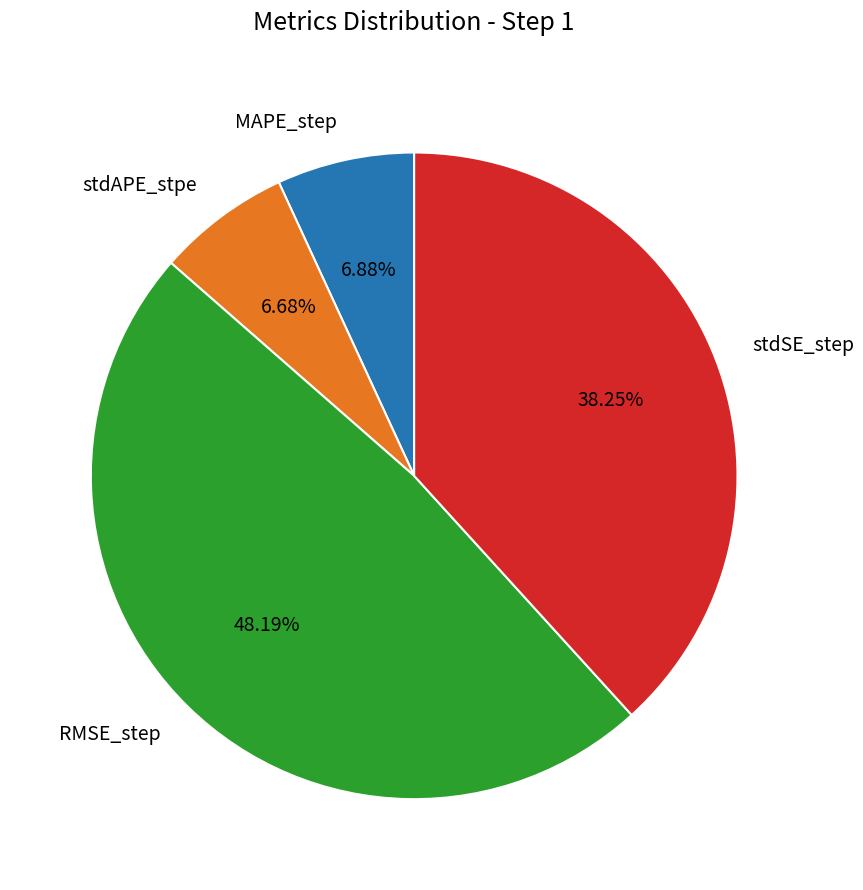

Between stdSE_step and MAPE_step, which is larger?

stdSE_step